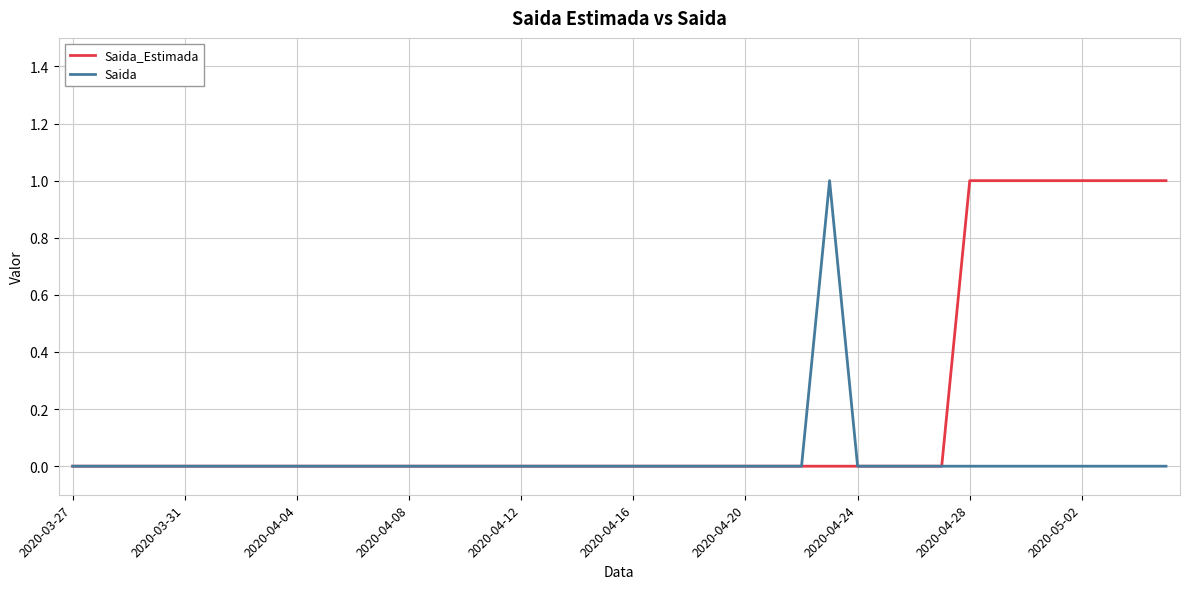

How many lines are shown in the chart?

2